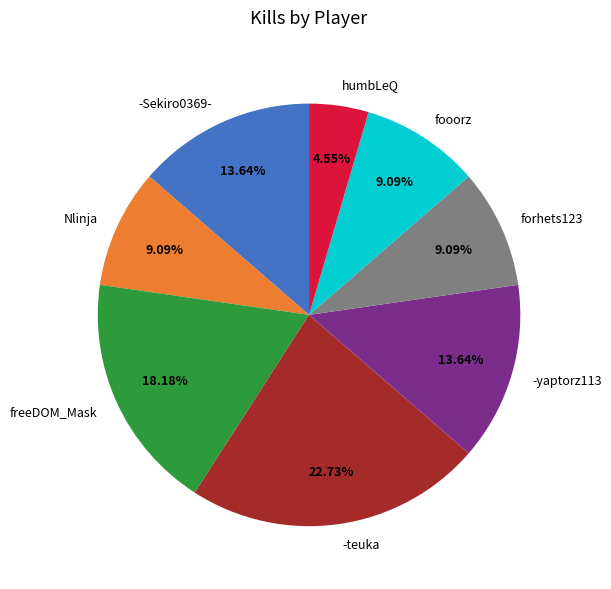

What is the smallest slice in the pie chart?

humbLeQ